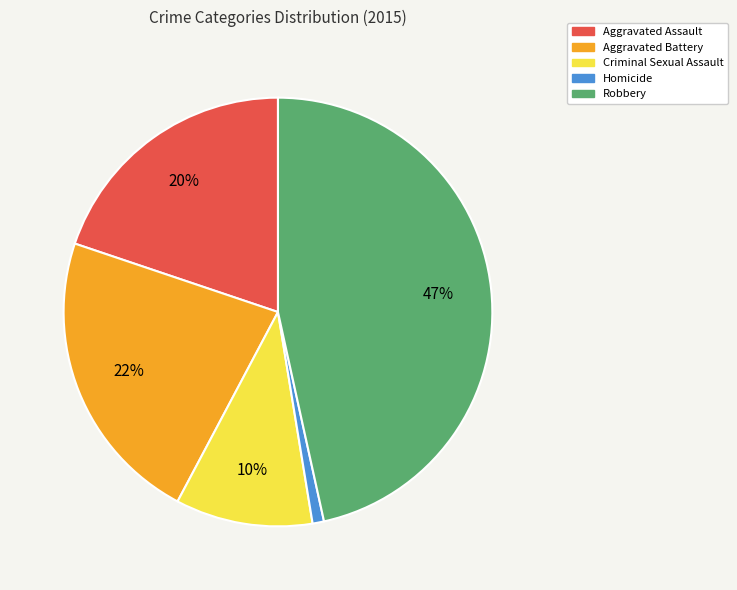

Does Criminal Sexual Assault represent more than half of the total?

No